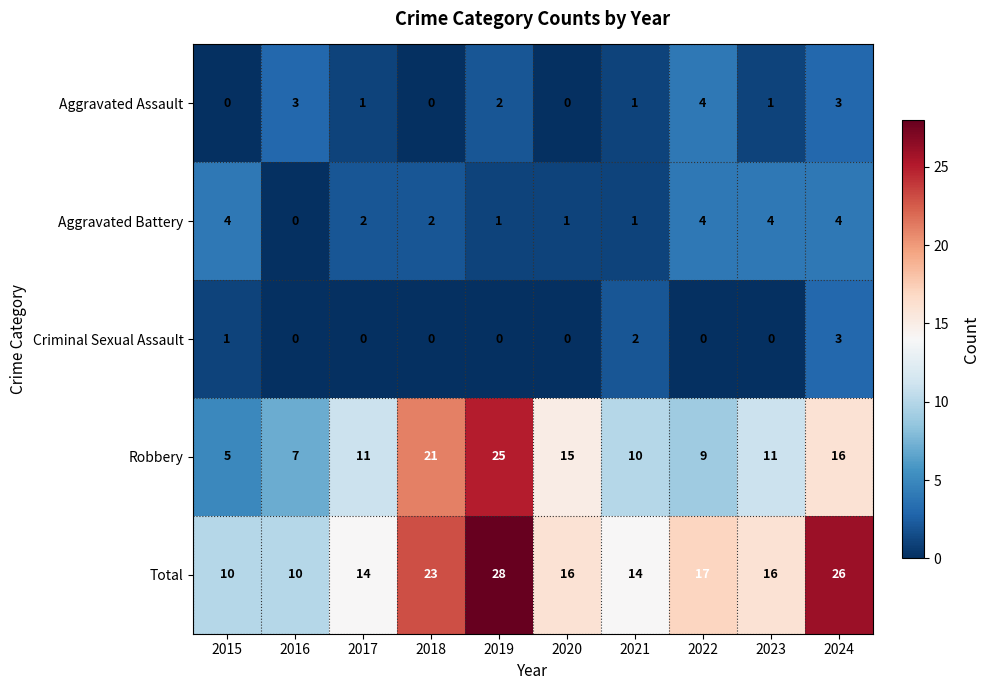

The Total series shows 22 at 2021. True or false?

False